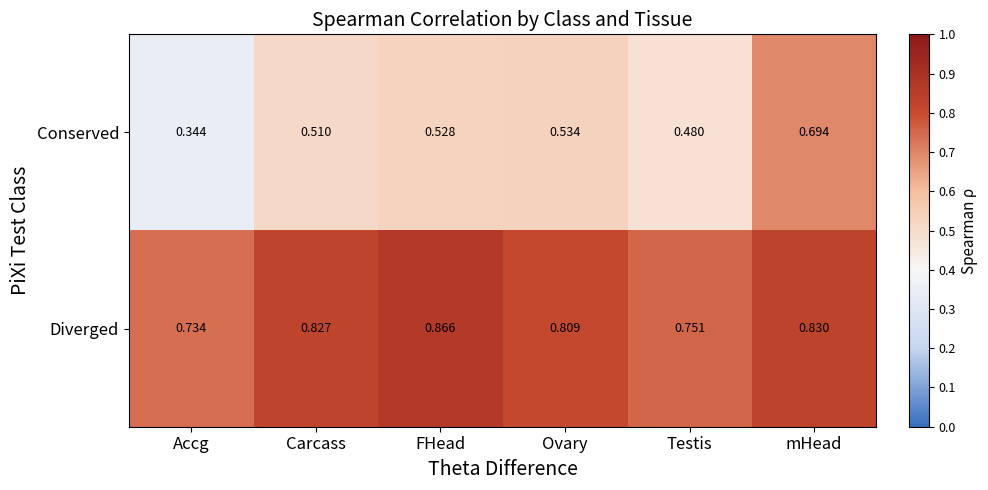

Which label corresponds to the largest value in the chart?

FHead